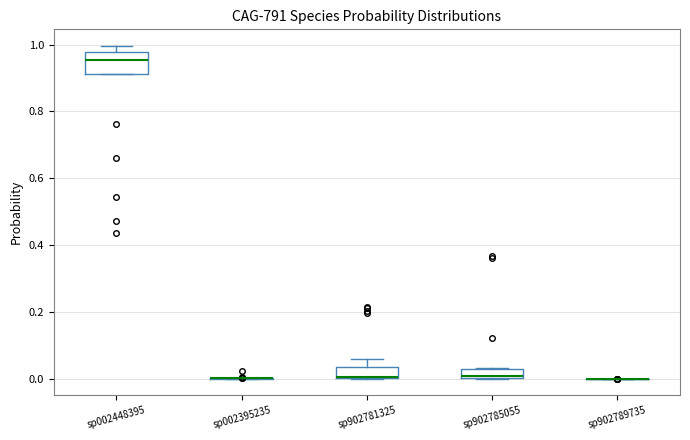

Which box is the tallest, from its lower edge to its upper edge?

sp002448395